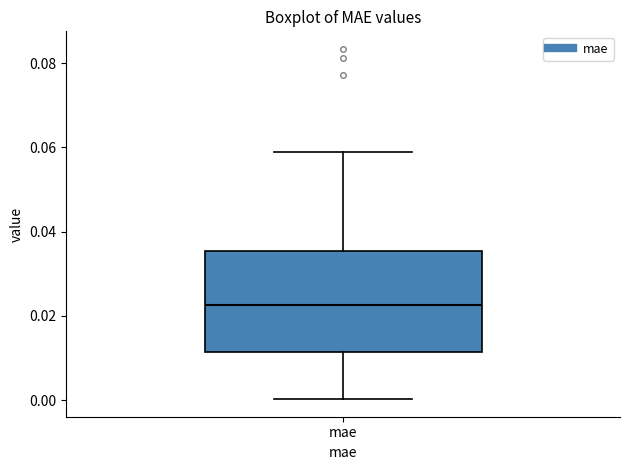

Where does the upper whisker of the box for mae end on the y-axis? The values are not printed on the chart, so give them approximately, as read against the axis.

0.058